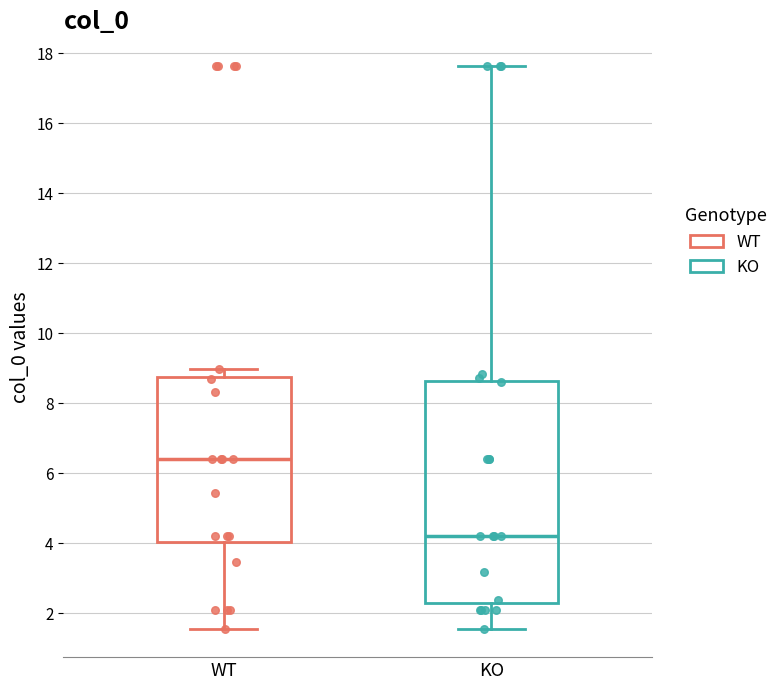

Which box's median line is the lowest?

KO